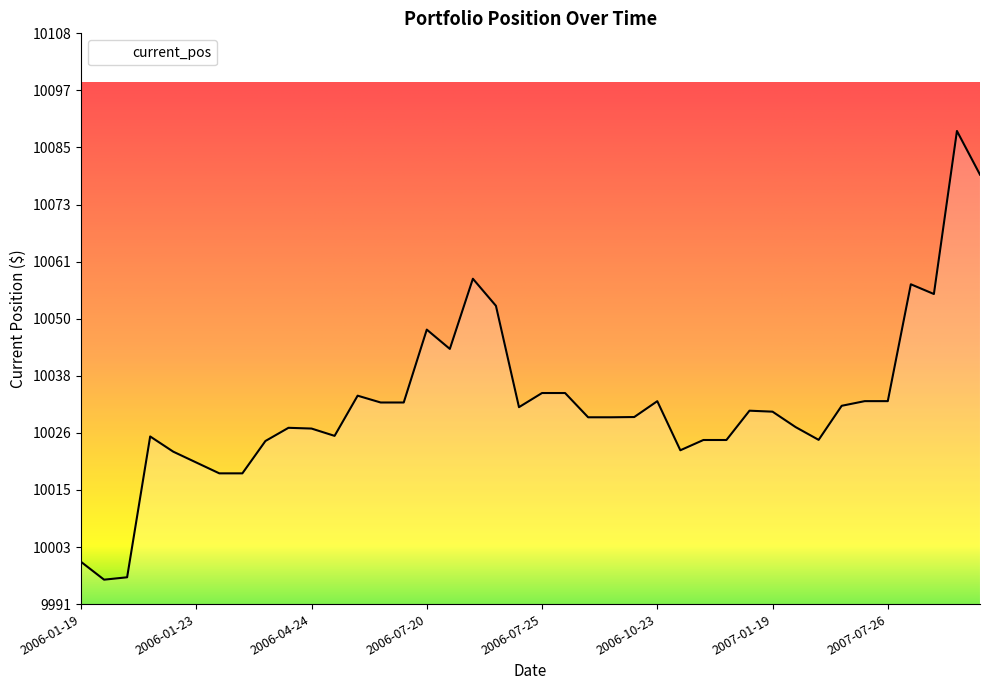

What is the smallest value displayed?

9996.3